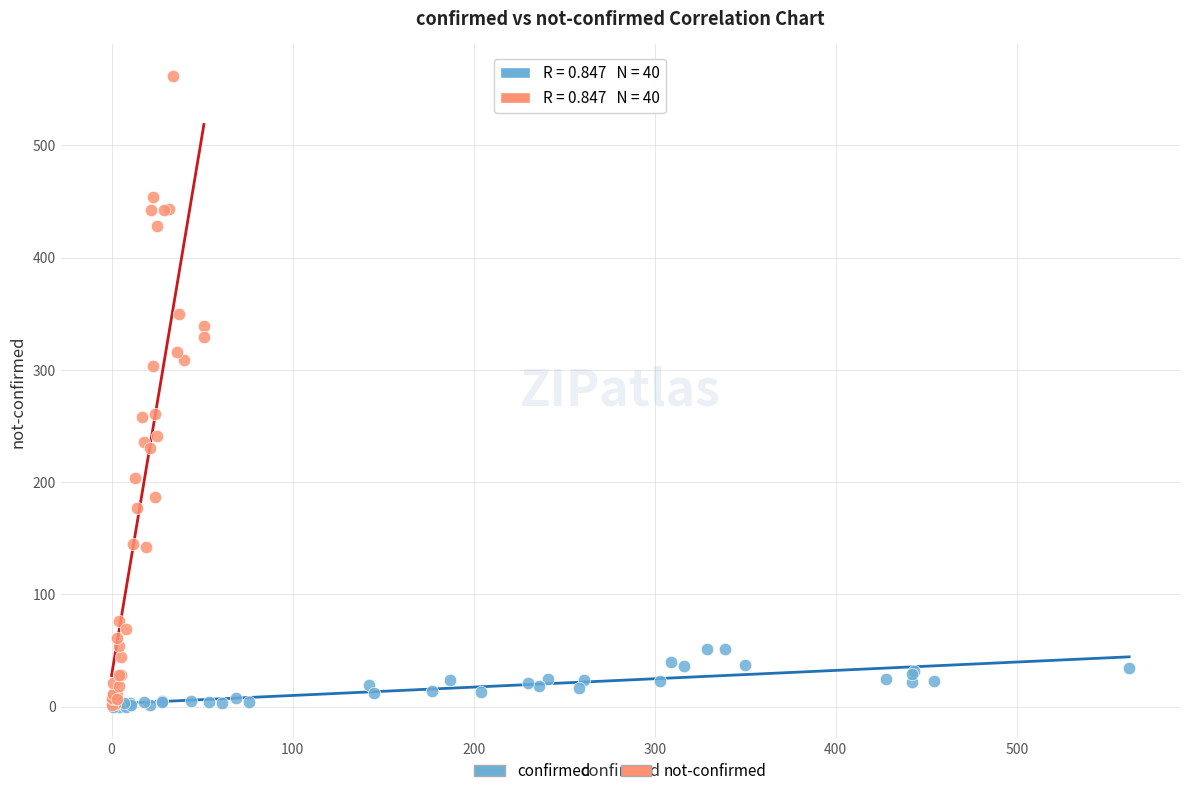

Which series has the widest spread of Y values?

not-confirmed